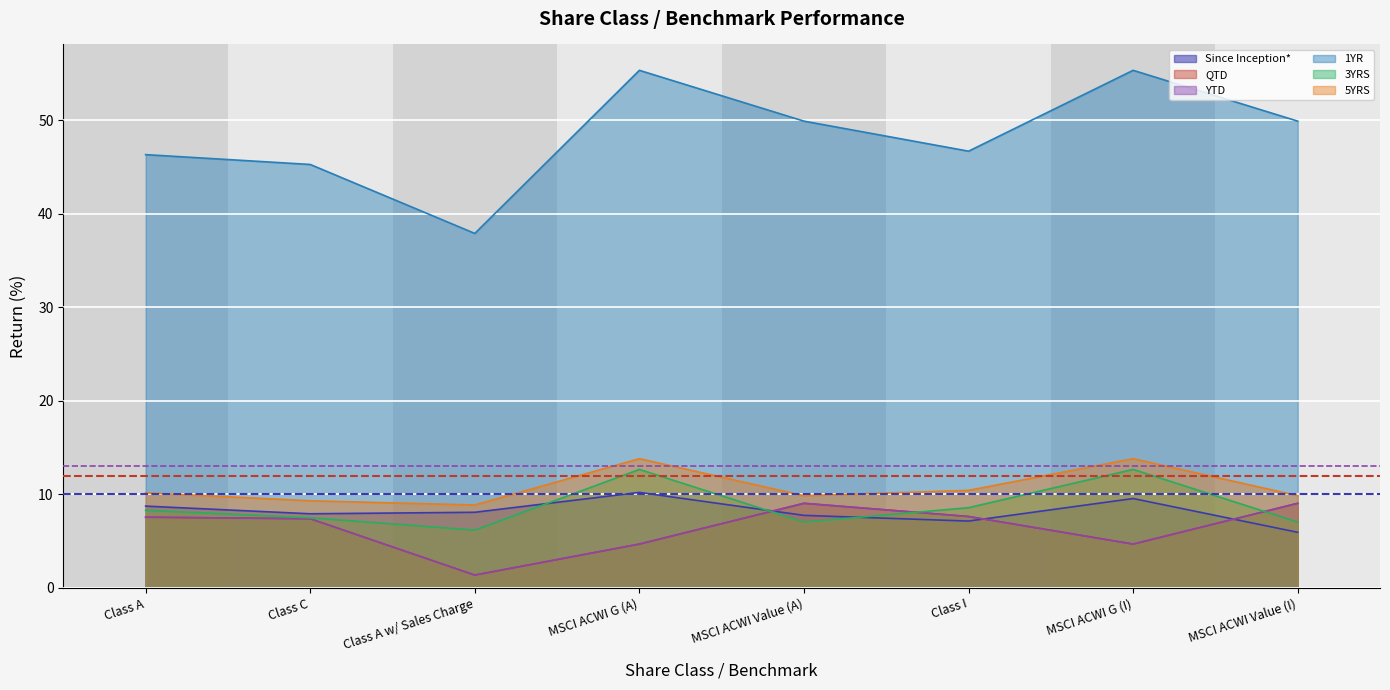

True or false: QTD and 1YR intersect in this chart.

False